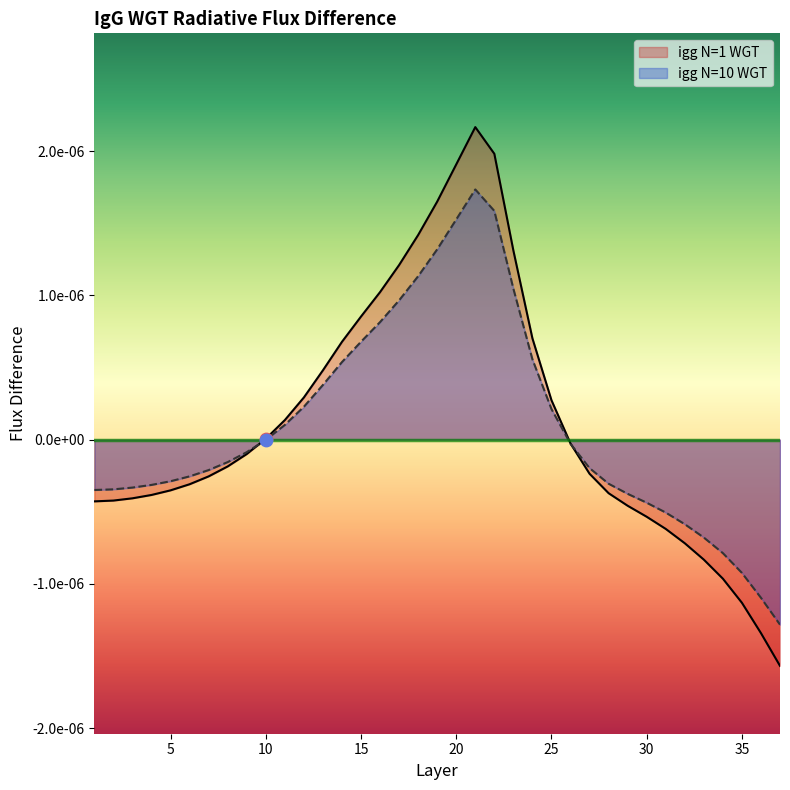

At how many categories does at least one series exceed 0?

16